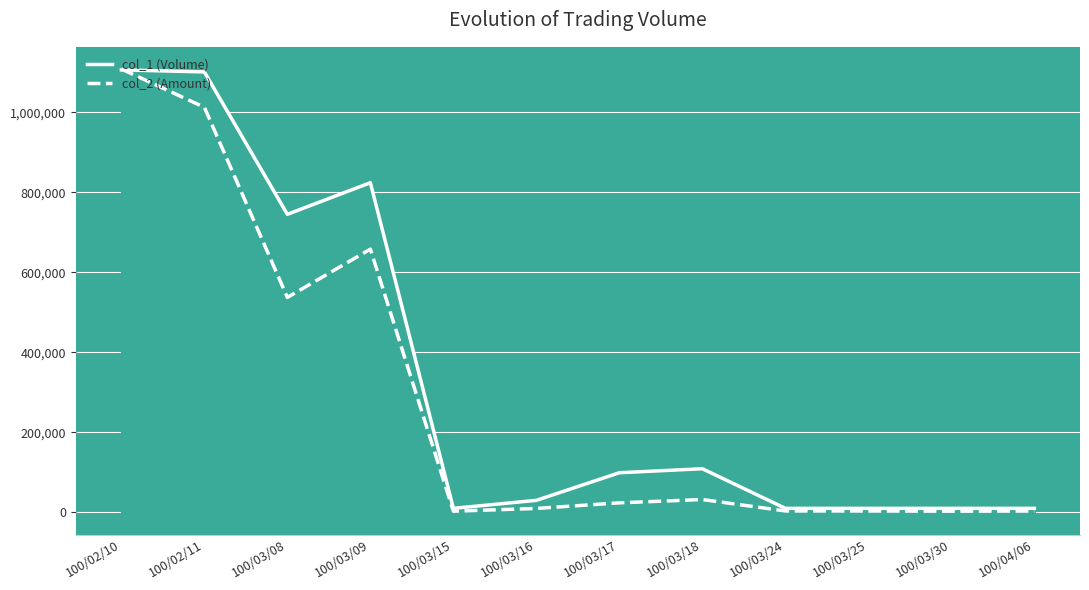

Is it true that col_2 equals 5185 at 100/03/15?

False